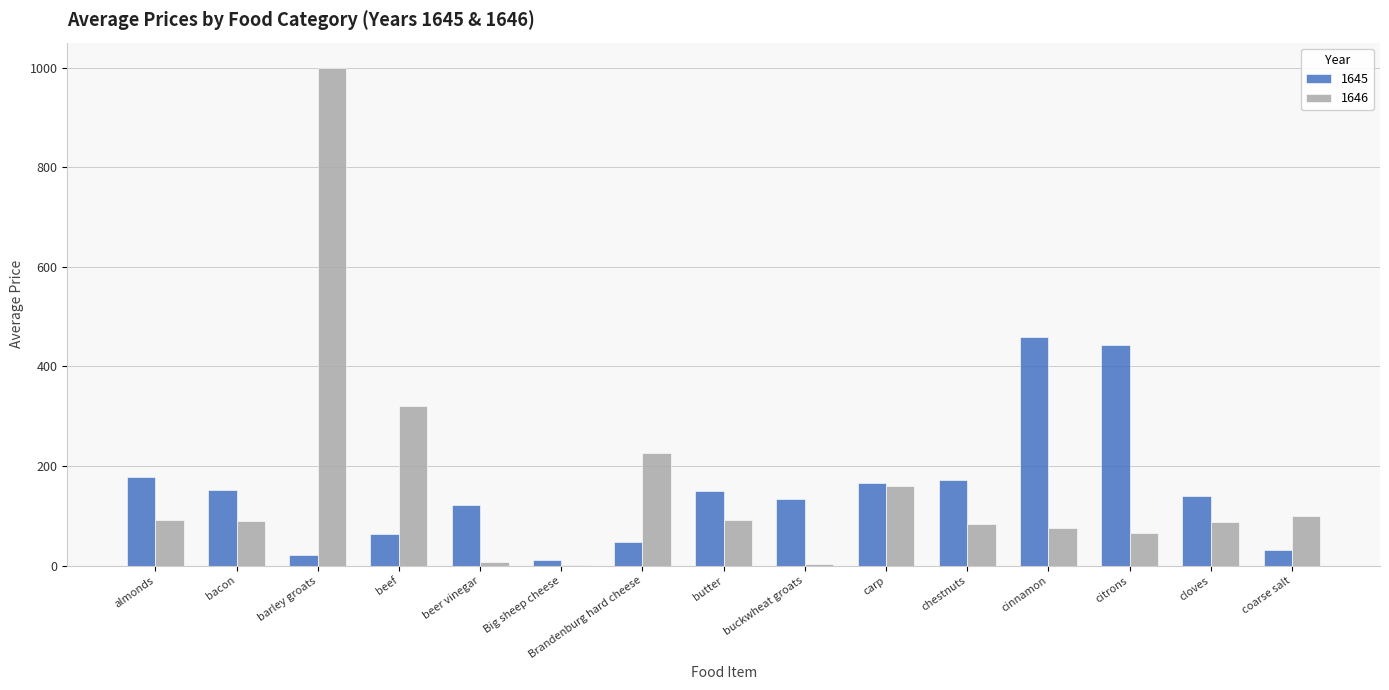

Which series changed the most between chestnuts and cloves?

1645